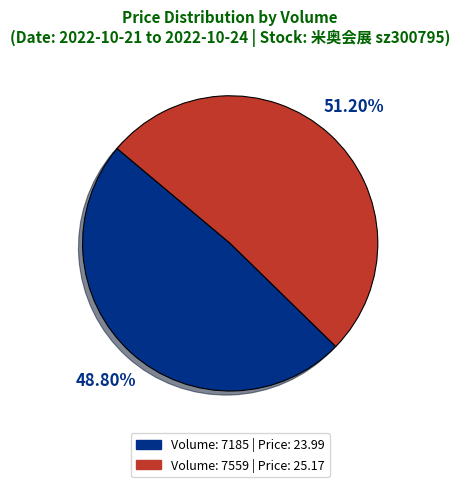

Does any single category account for the majority?

Yes